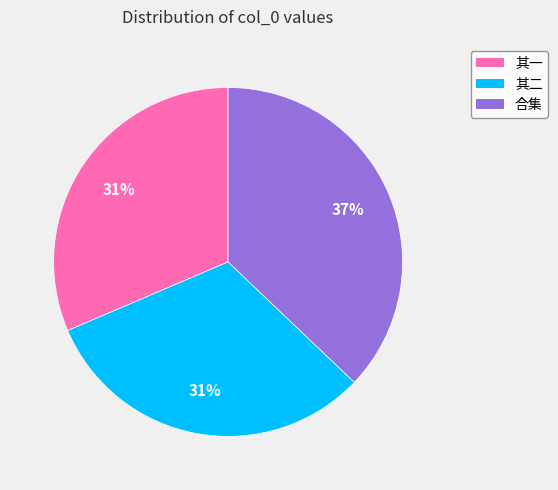

What is the largest slice in the pie chart?

合集